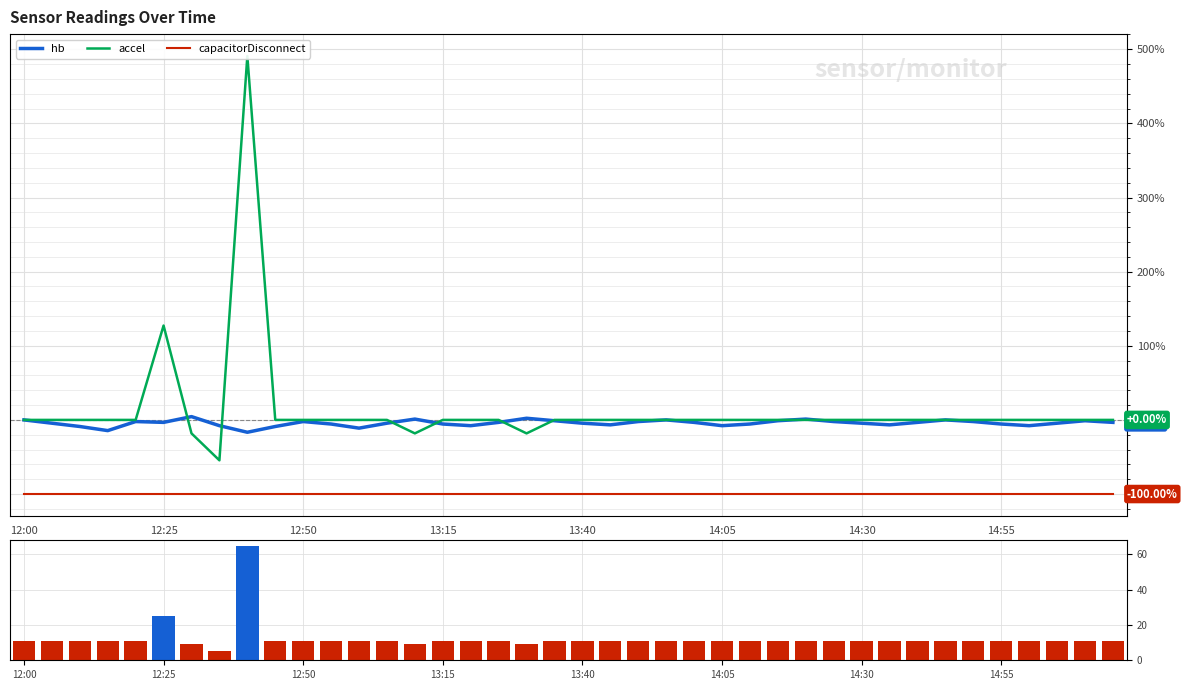

At how many categories does at least one series exceed -61?

40